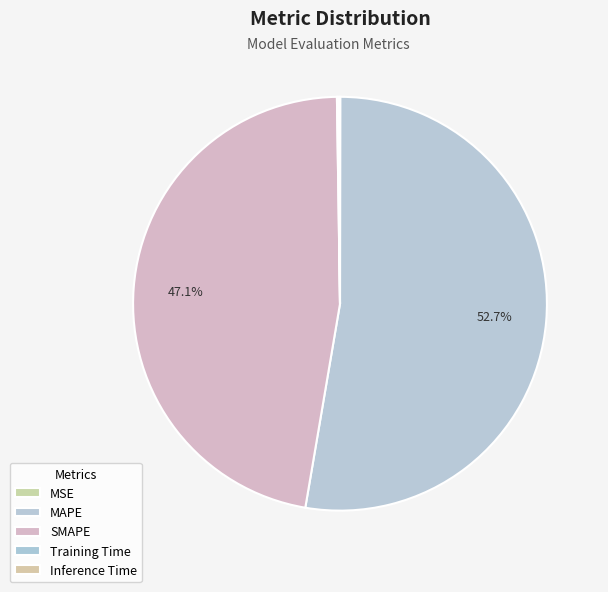

Rank the categories by value from highest to lowest.

MAPE, SMAPE, Inference Time, Training Time, MSE